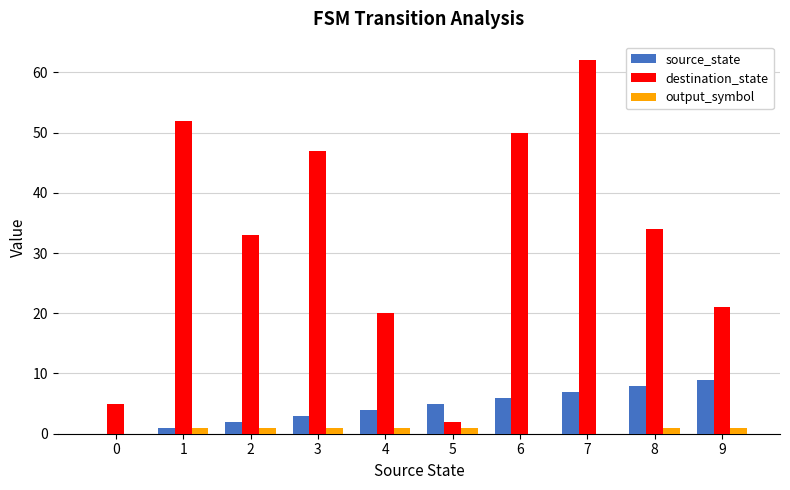

Are the bars grouped side by side (vs. stacked)?

Yes